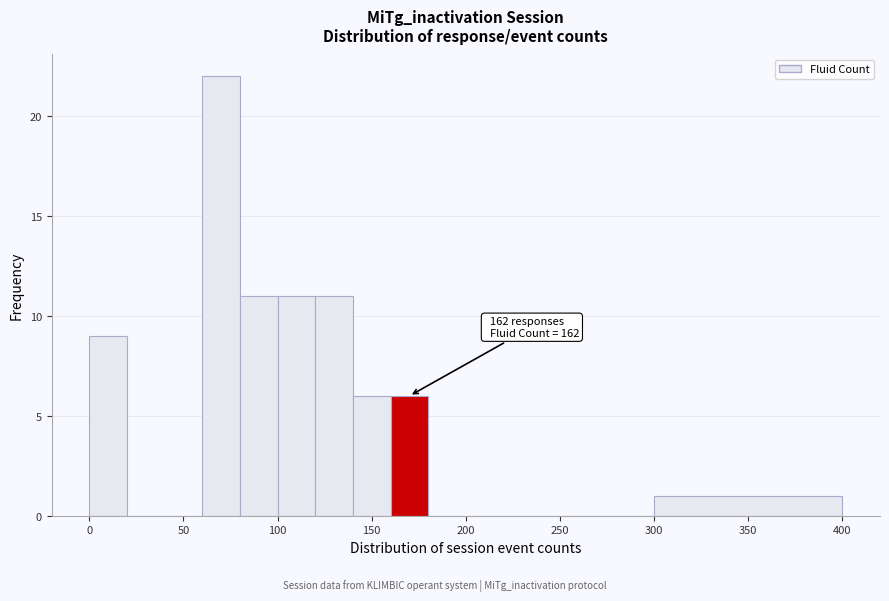

Which range on the x-axis has the tallest bar?

60 to 80